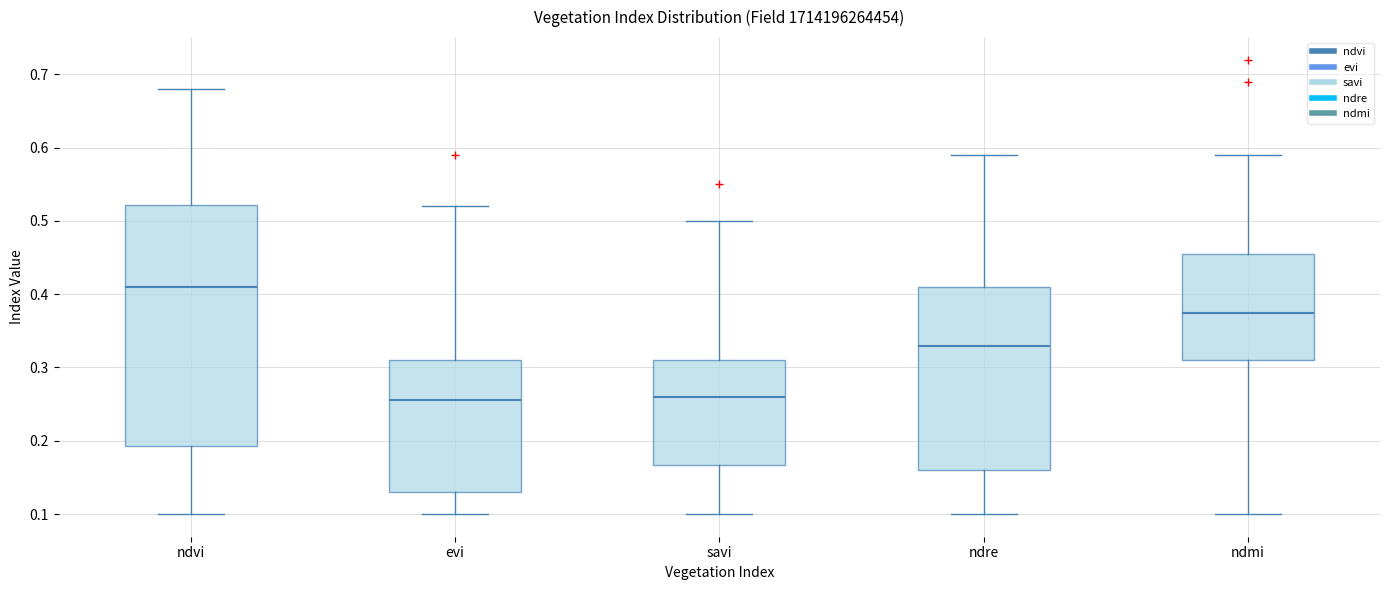

Comparing the boxes themselves (not the whiskers), which one is the tallest?

ndvi